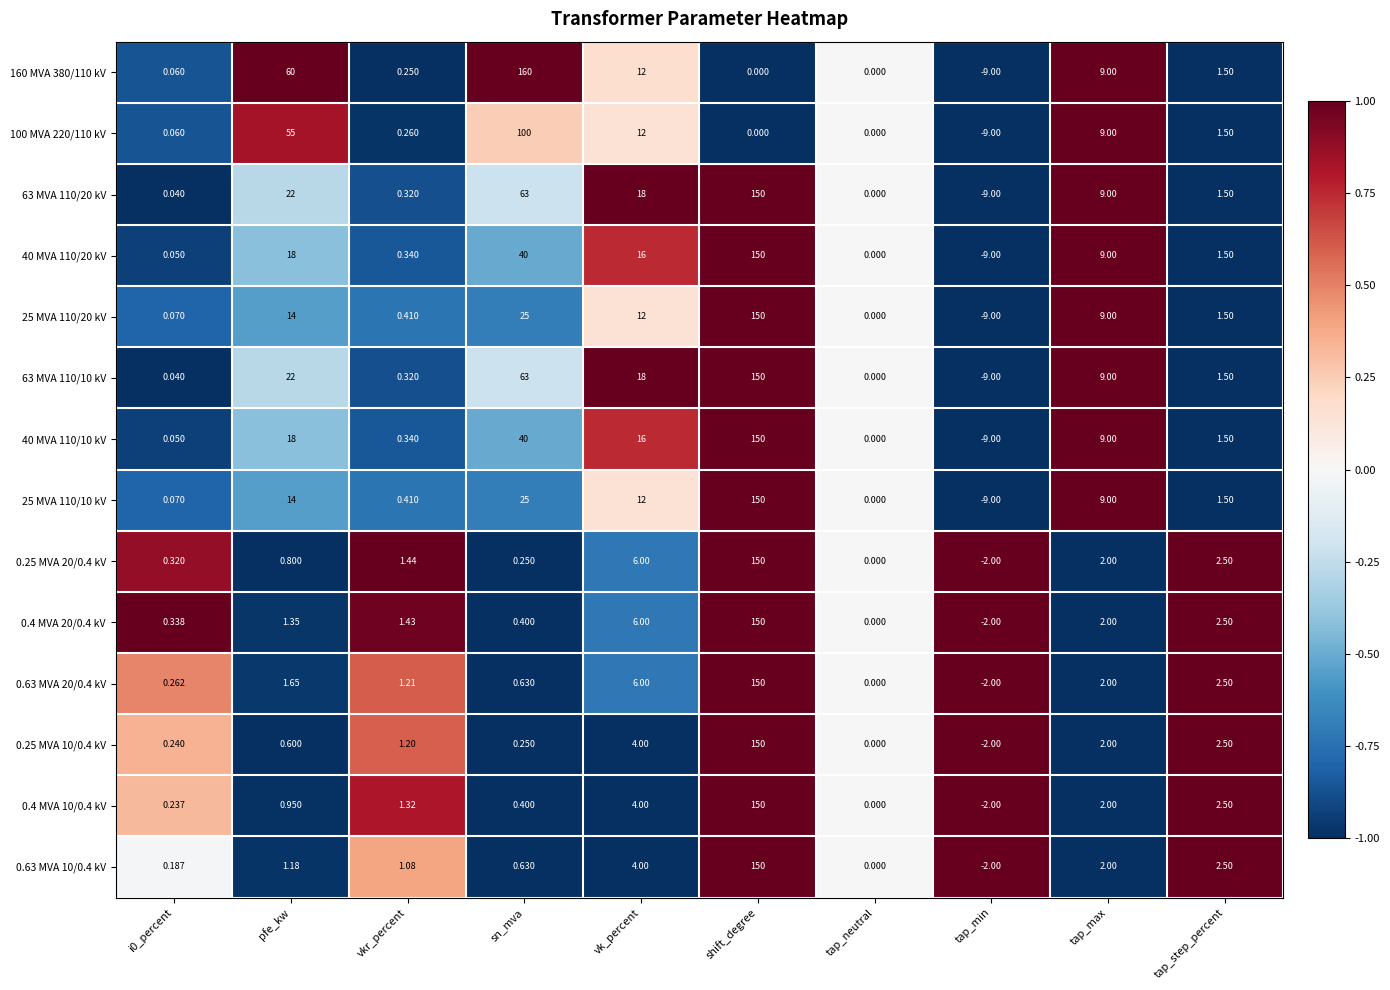

At which category is the sum across all series the highest?

shift_degree